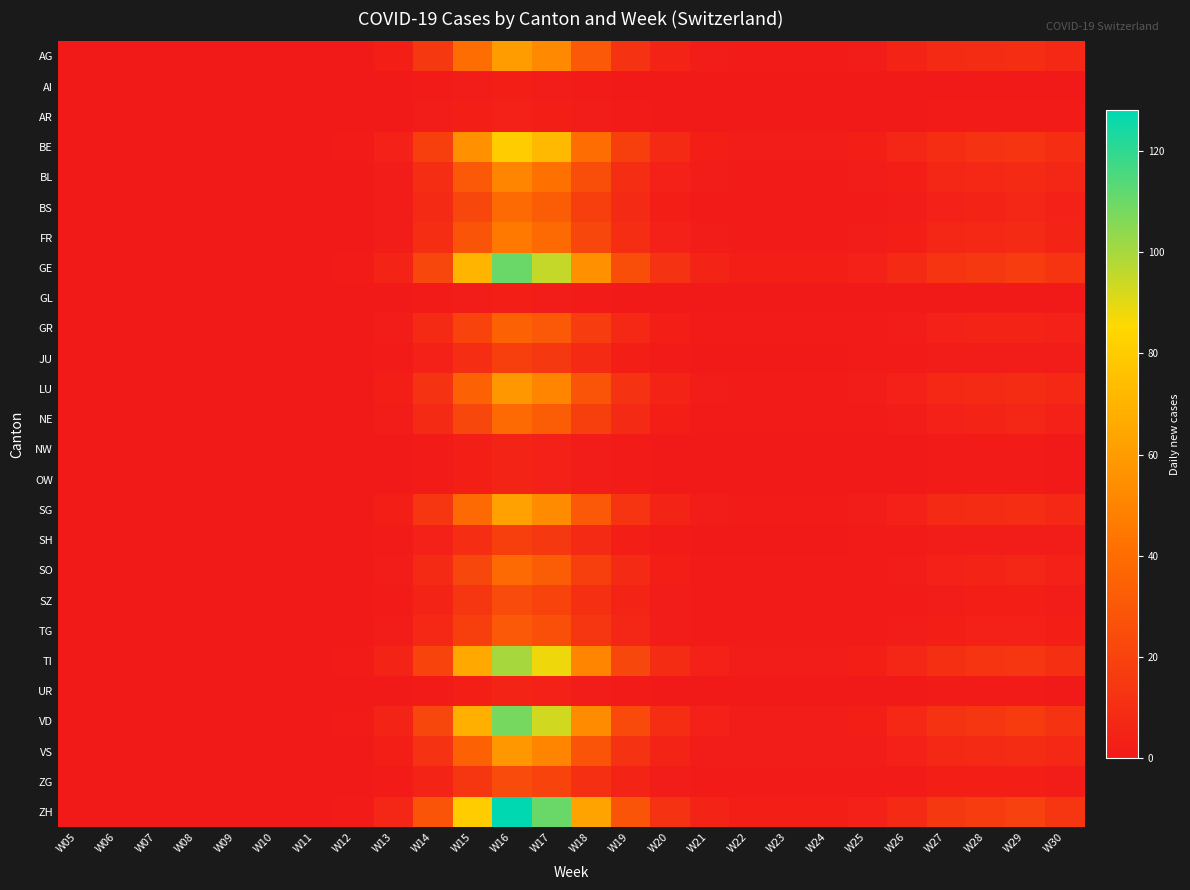

Count the number of categories in the chart.

26